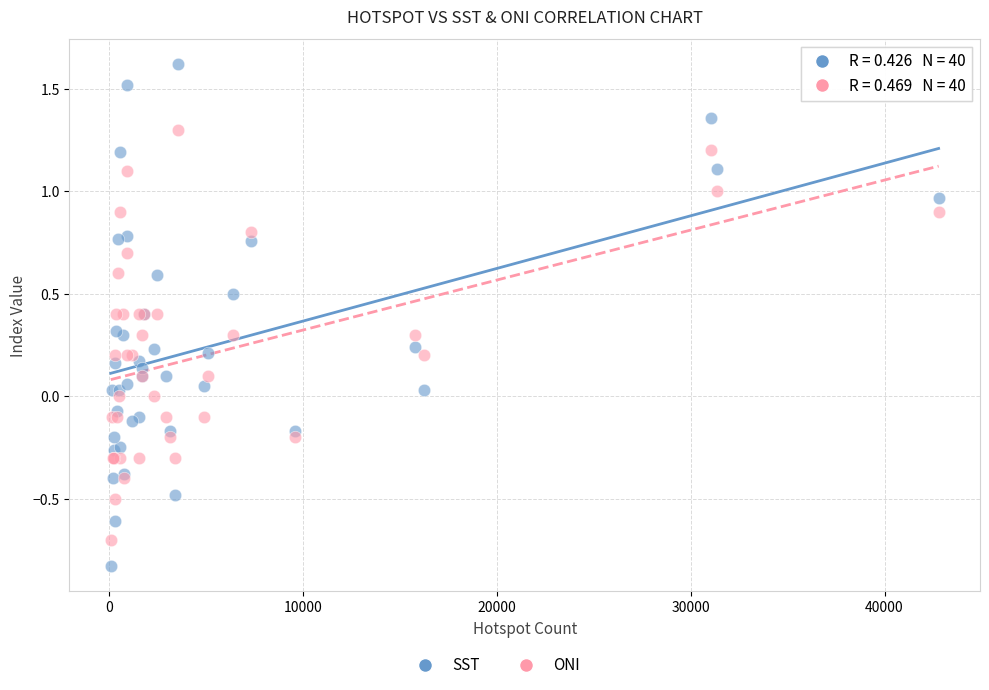

Which series has the largest Y range (max minus min)?

SST